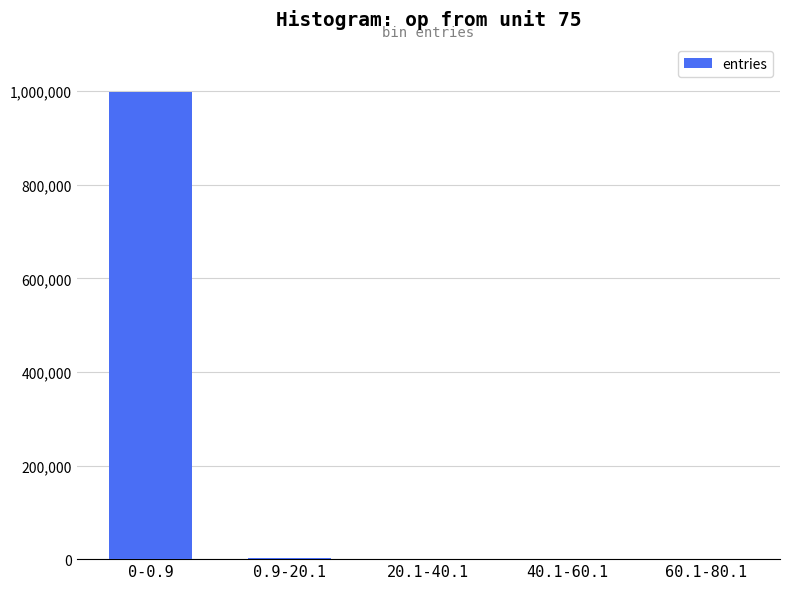

What is the sum of the values at 0-0.9 and 40.1-60.1?

997559